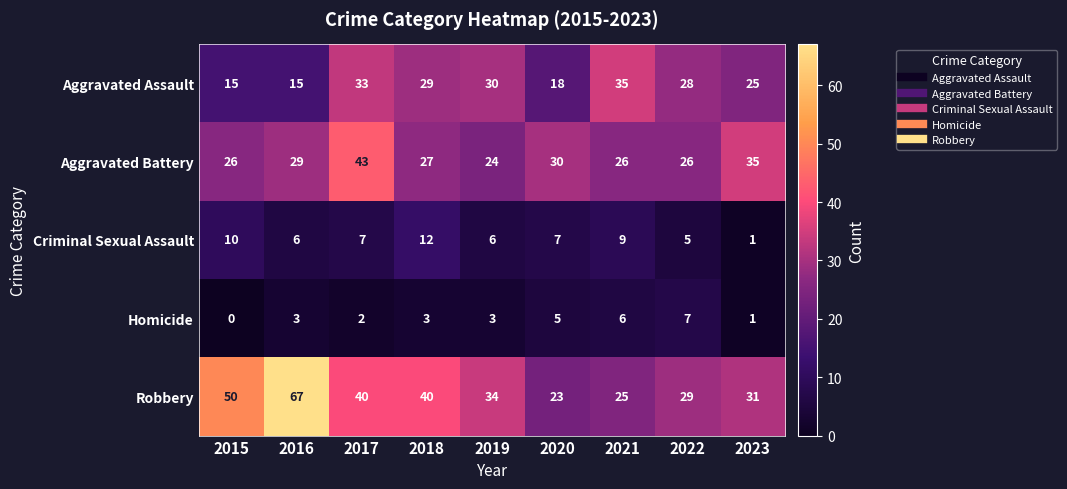

How many data points does each series have?

9